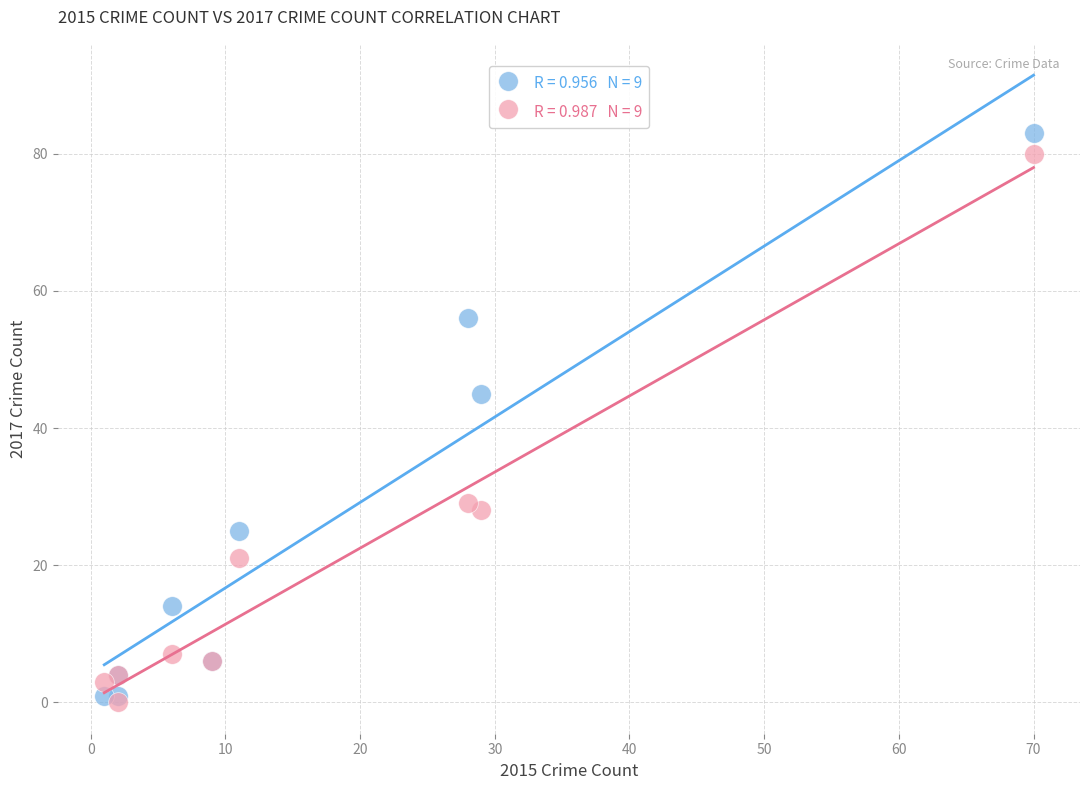

Across all series, what Y value is closest to 41?

45